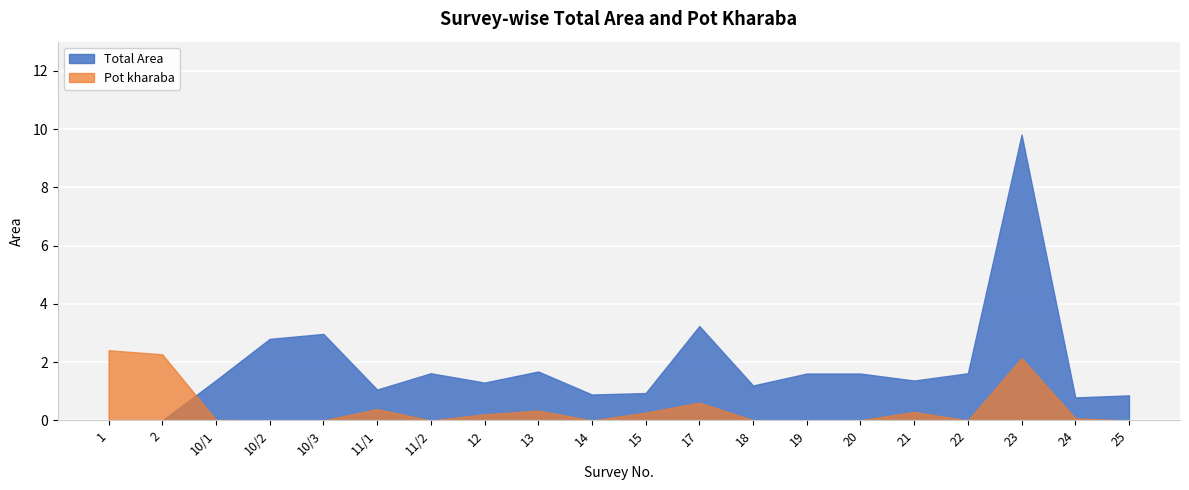

What is the difference between the maximum and minimum values in the Pot kharaba series?

2.4